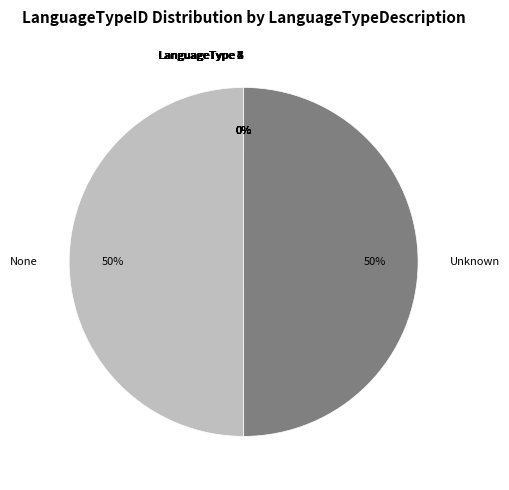

Is it true that Unknown is 50% of the pie?

True